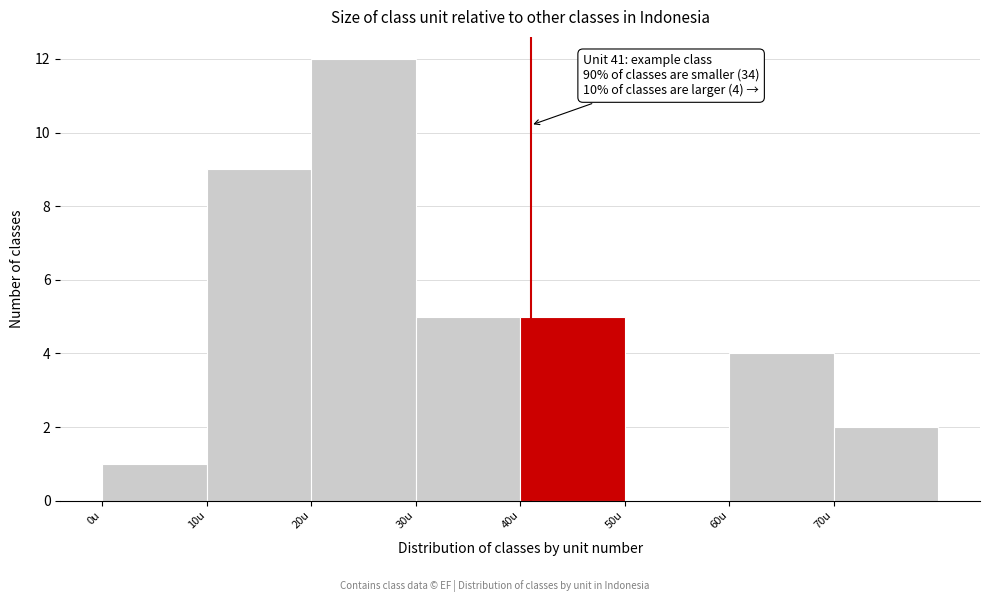

Which range on the x-axis has the tallest bar?

20 to 30